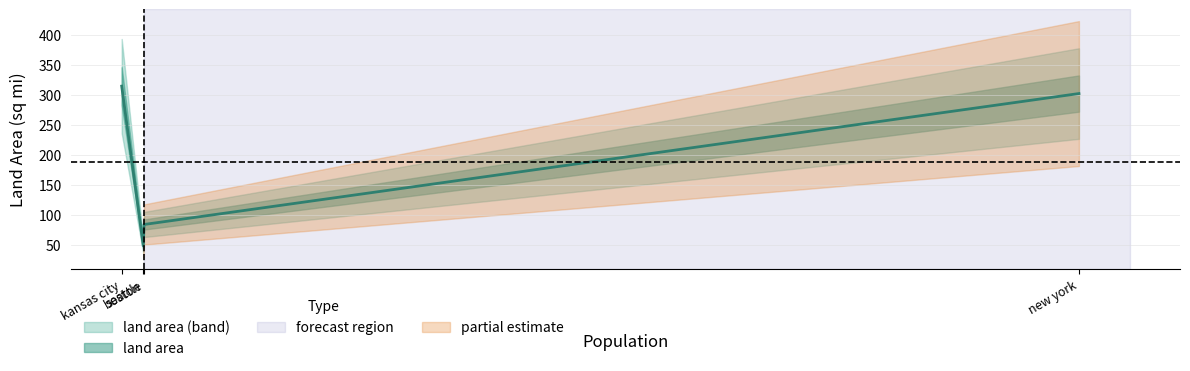

How many values are below 302?

2